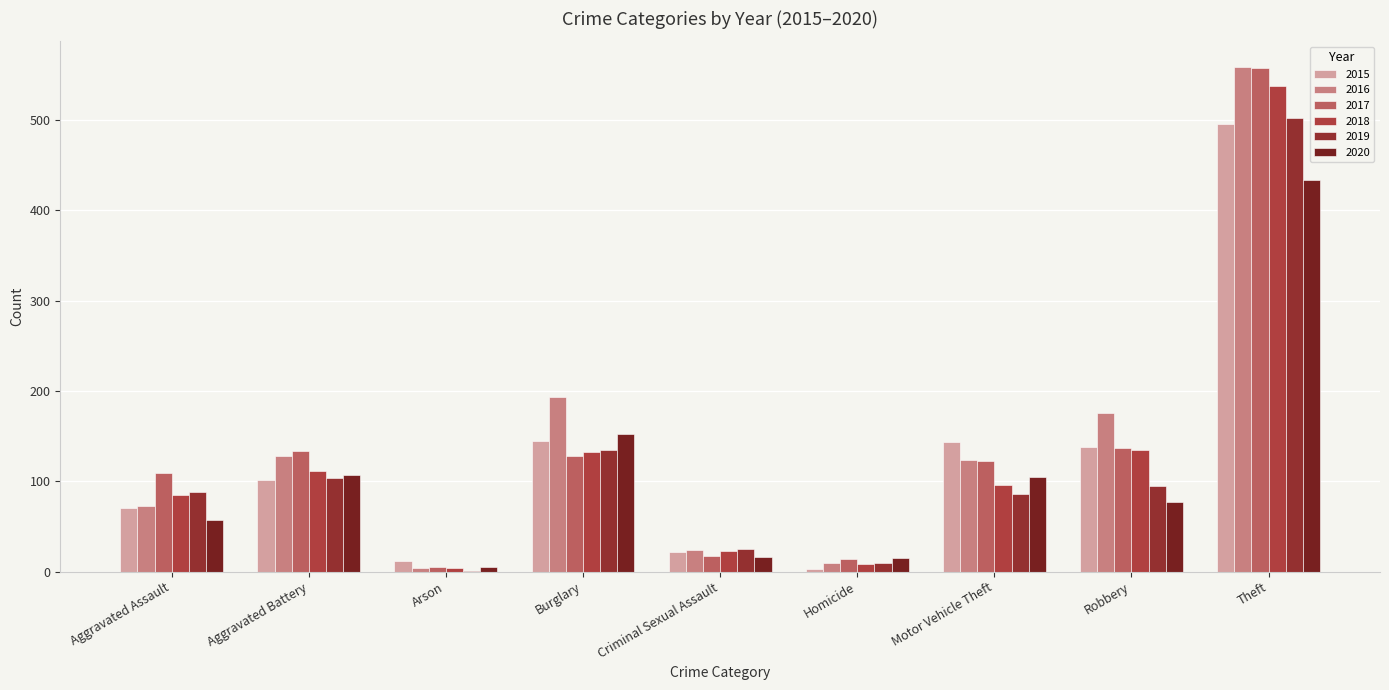

Which series changed the most between Arson and Motor Vehicle Theft?

2015